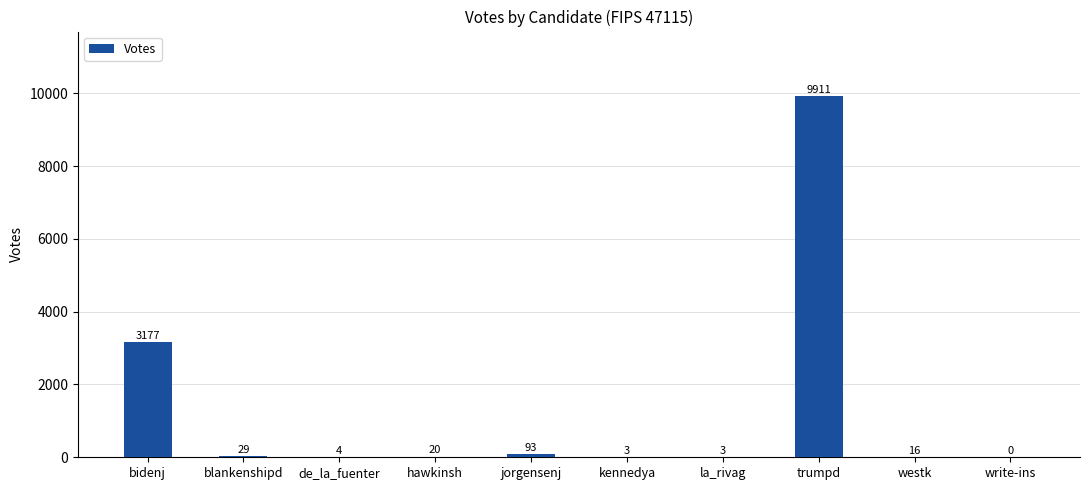

Is it true that the value at trumpd is 4236?

False